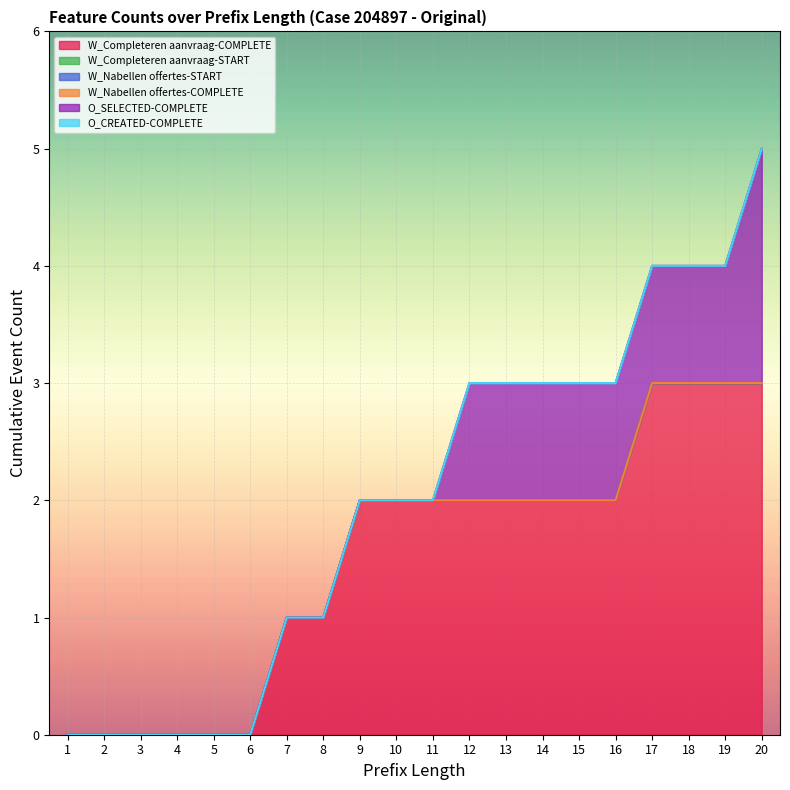

Is it true that W_Completeren aanvraag-COMPLETE equals 3 at 20?

True